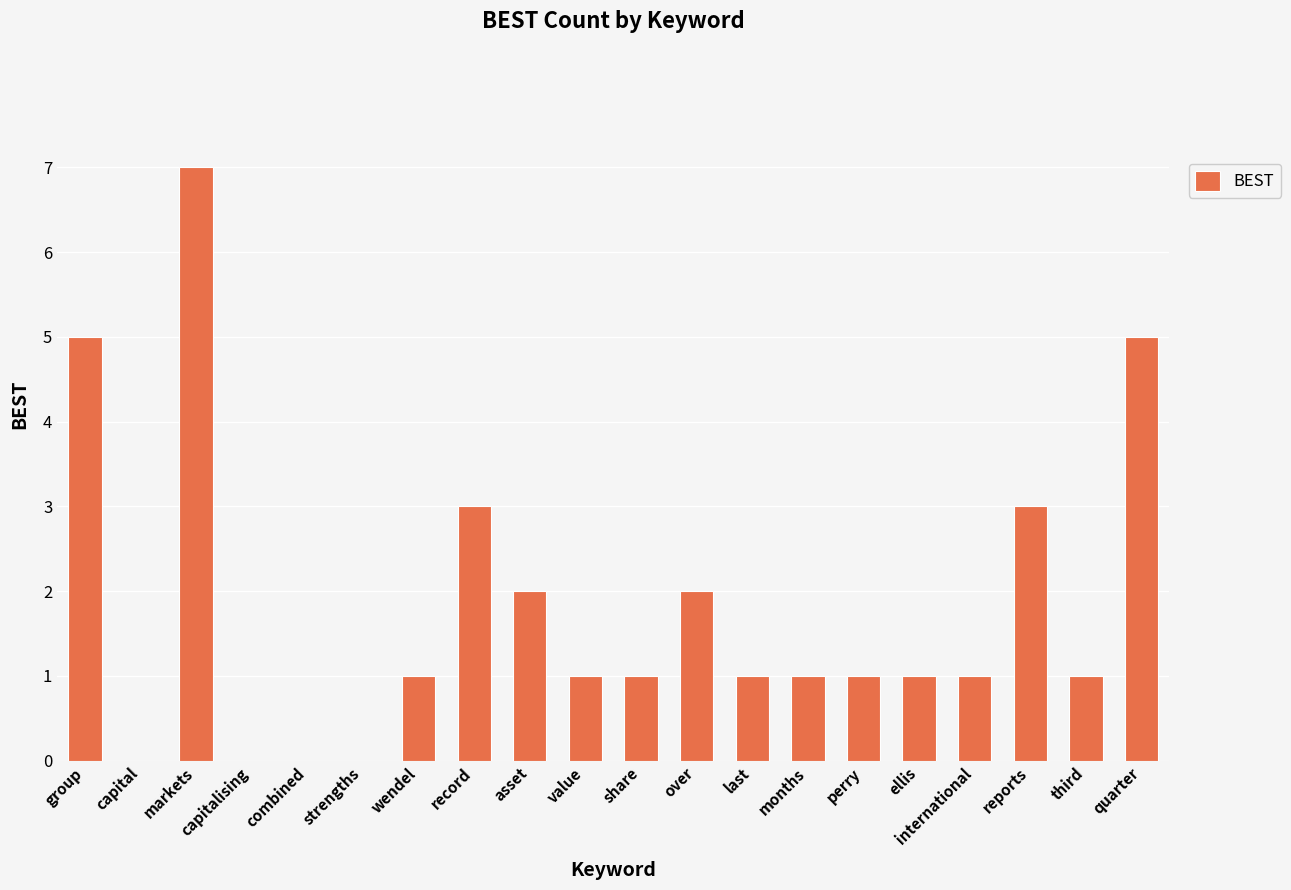

What is the sum of all values?

36